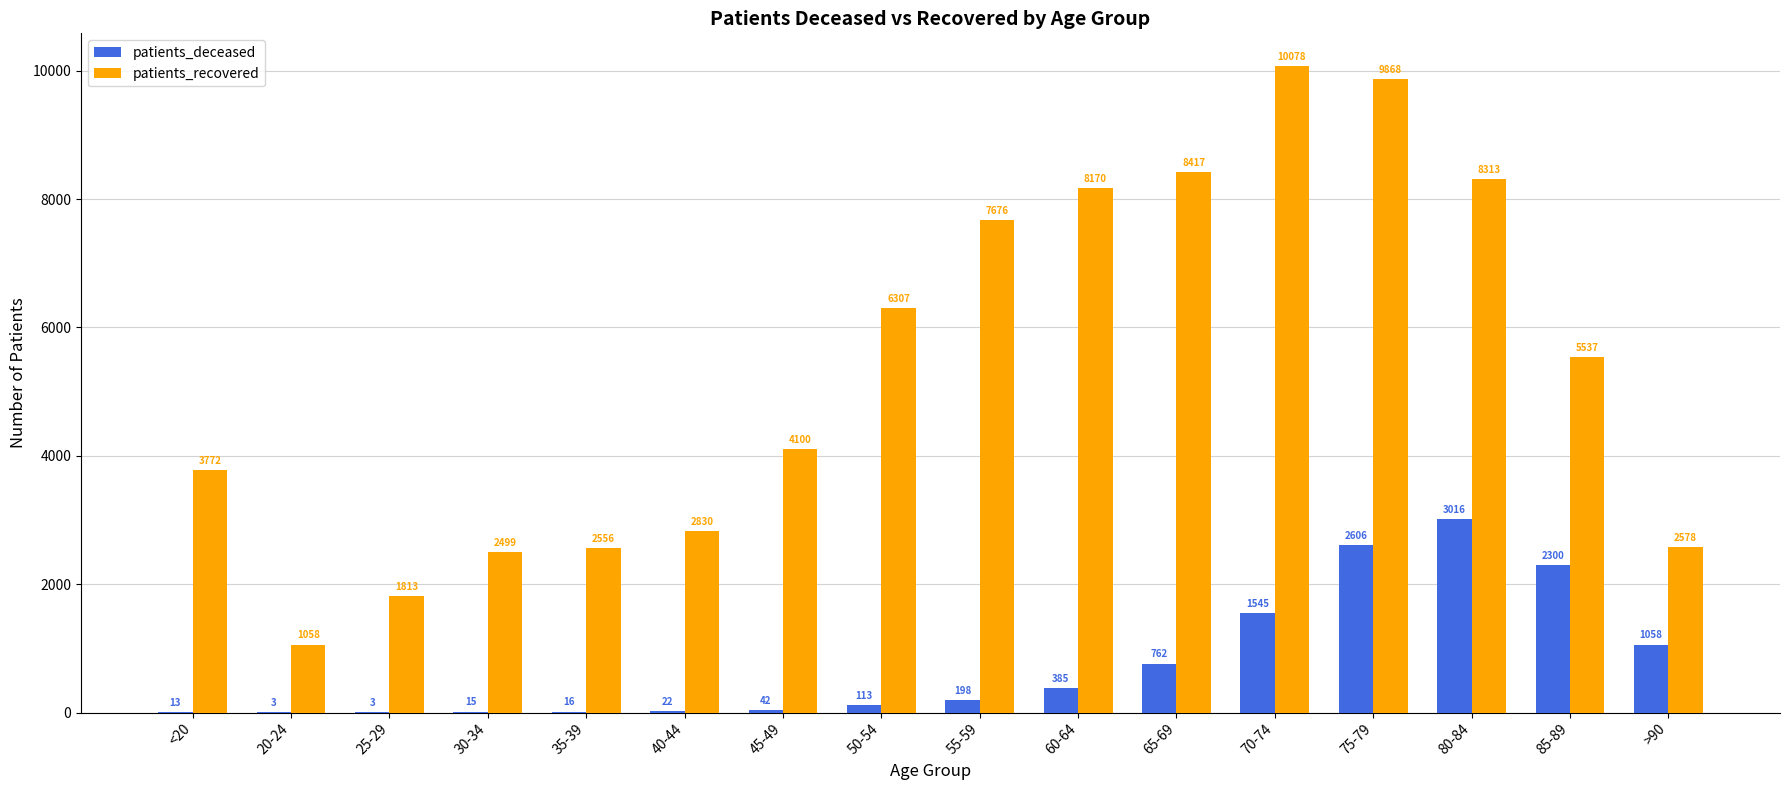

Which series changed the most between 20-24 and 35-39?

patients_recovered